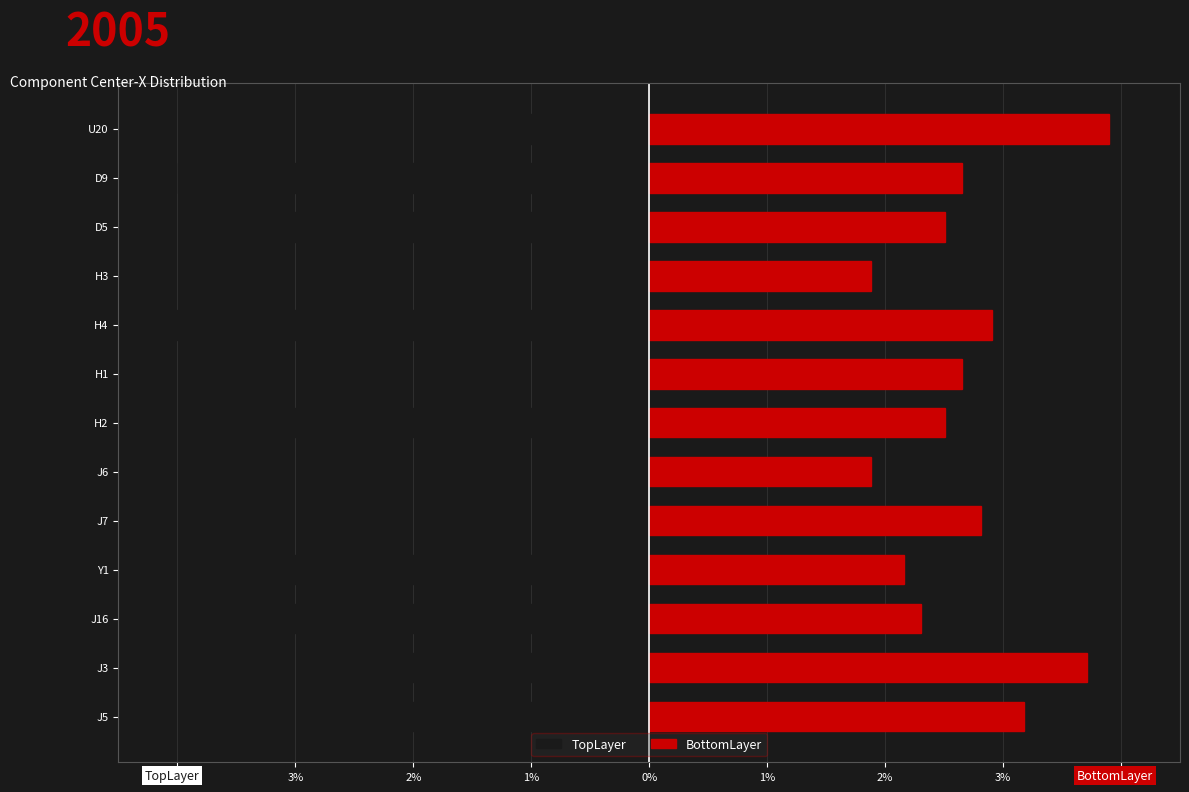

True or false: TopLayer has a value of -0.8 at J16.

False